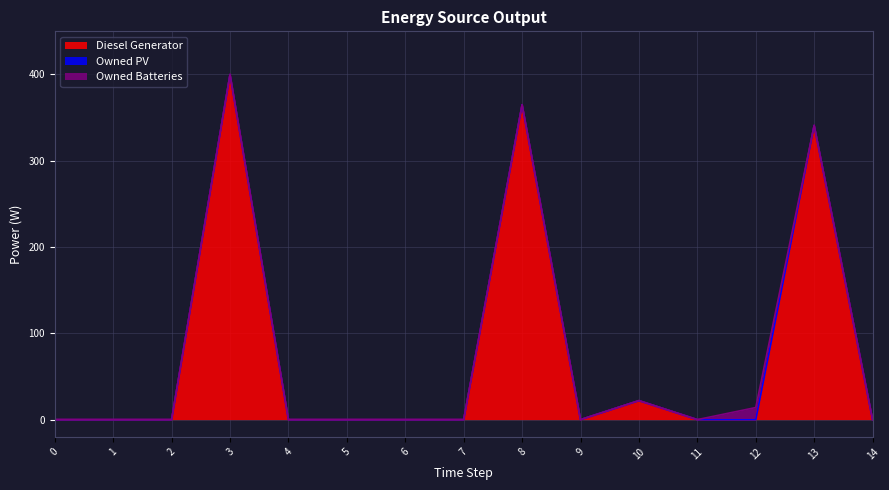

Which series has the widest spread of values?

Diesel Generator